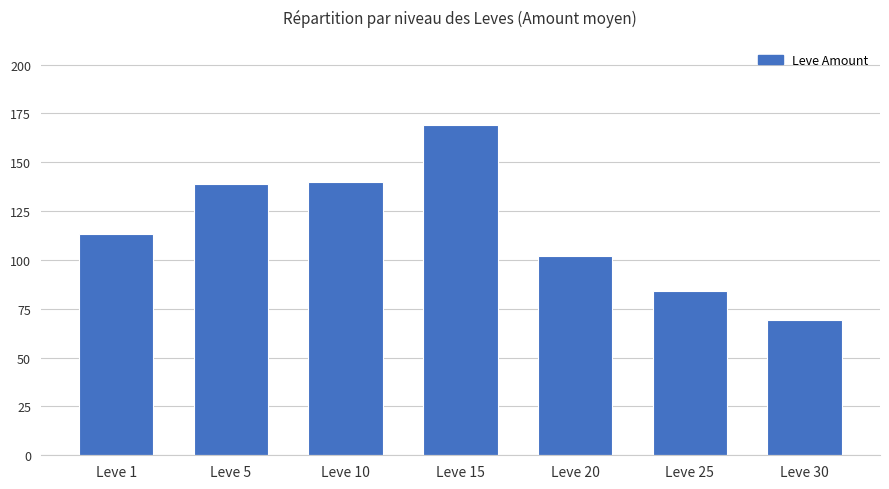

True or false: the data shows 140 at Leve 10.

True